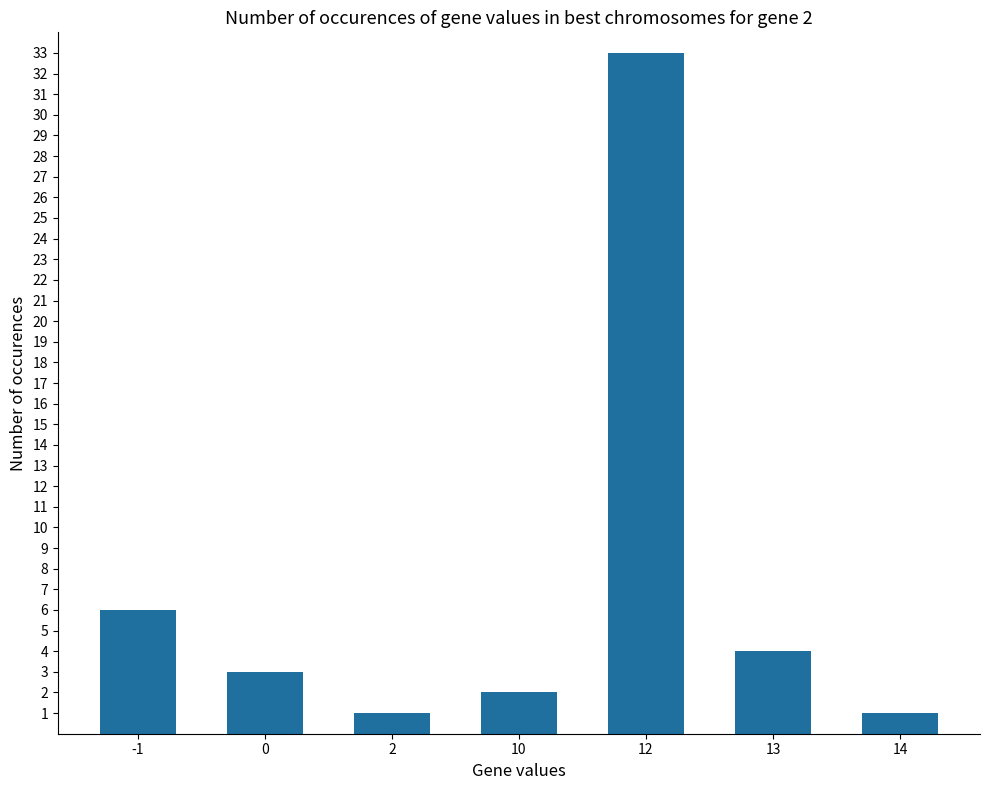

What is the difference between the maximum and minimum values?

32